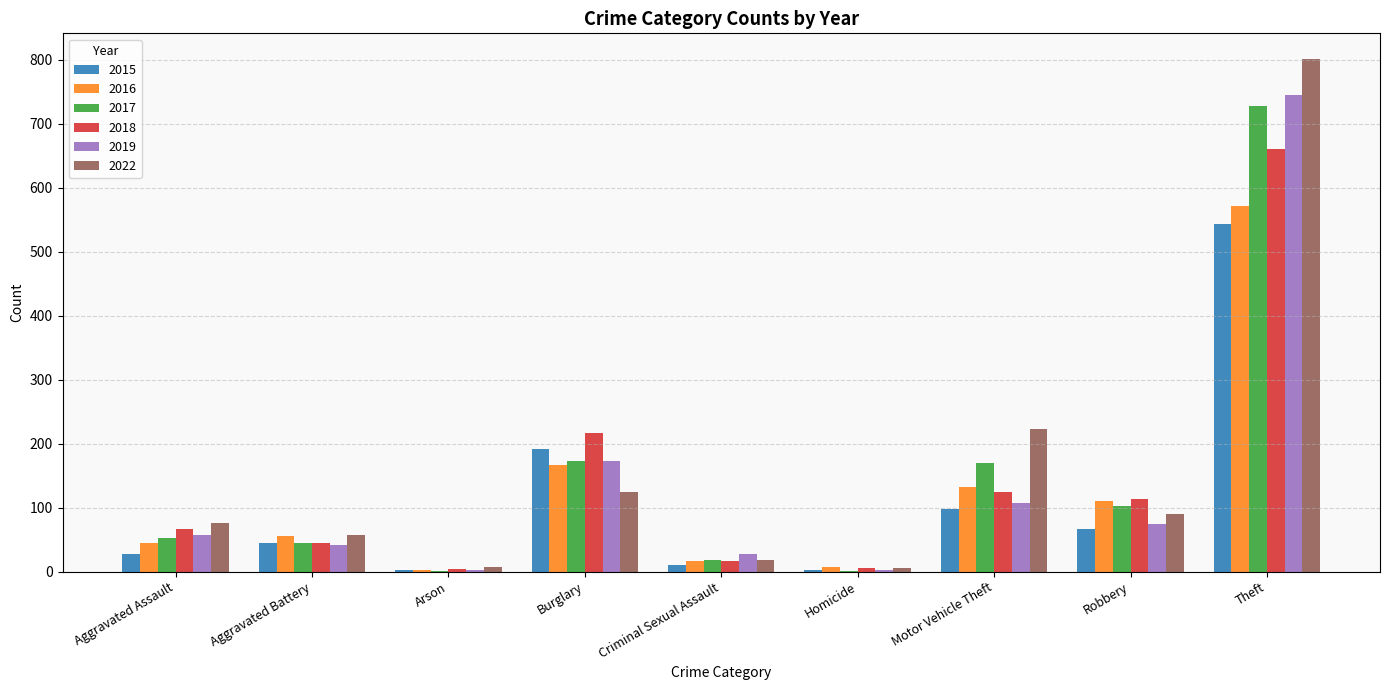

What is the maximum value for 2015?

543